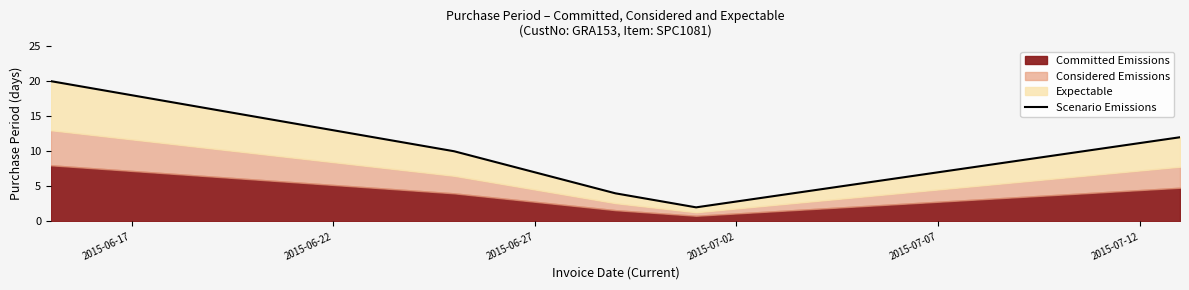

What is the average value?

10